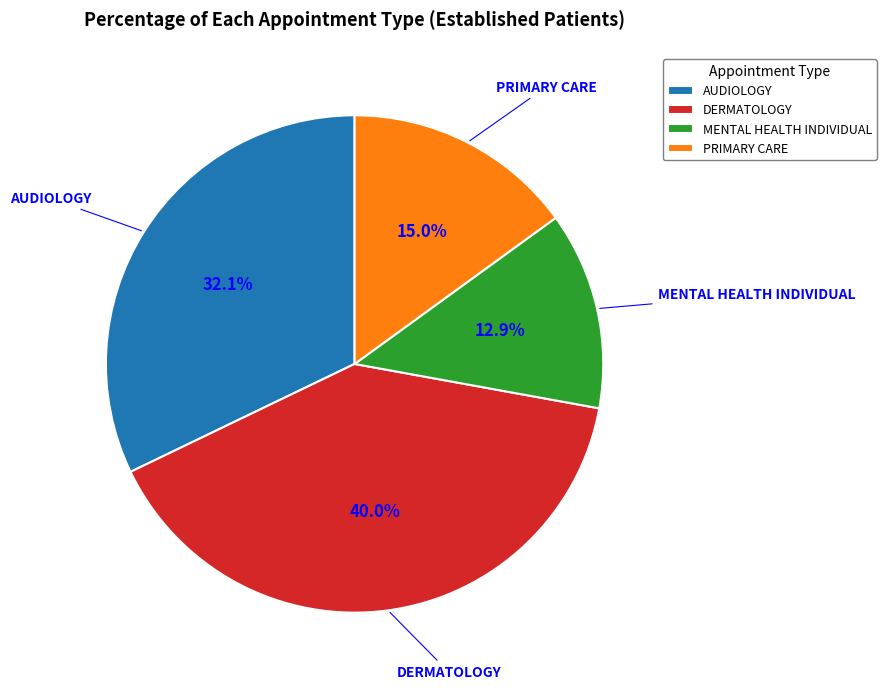

What is the ratio of the value at AUDIOLOGY to the value at PRIMARY CARE?

2.1